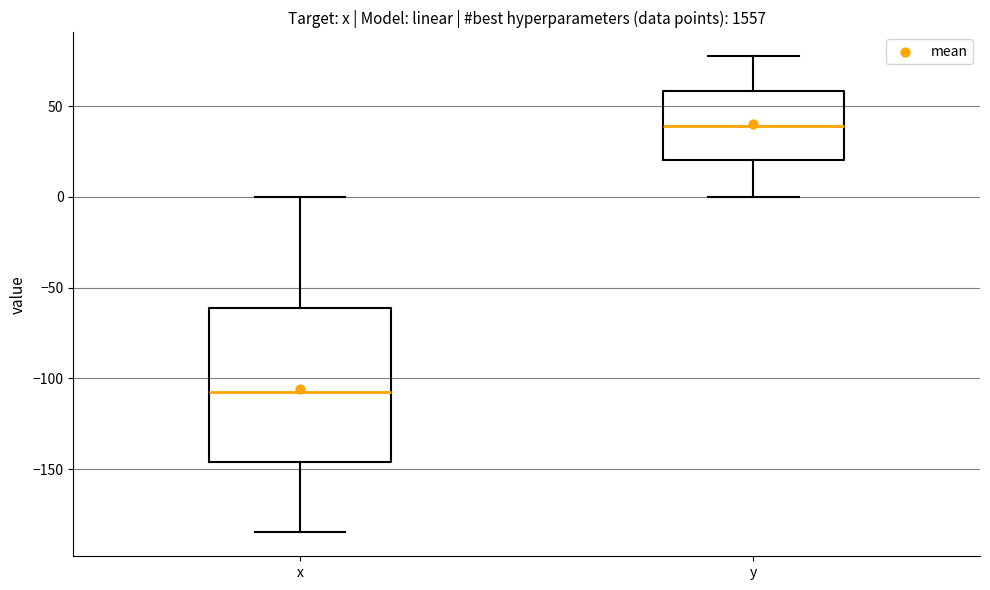

Where does the lower whisker of the box for x end on the y-axis? The values are not printed on the chart, so give them approximately, as read against the axis.

-185